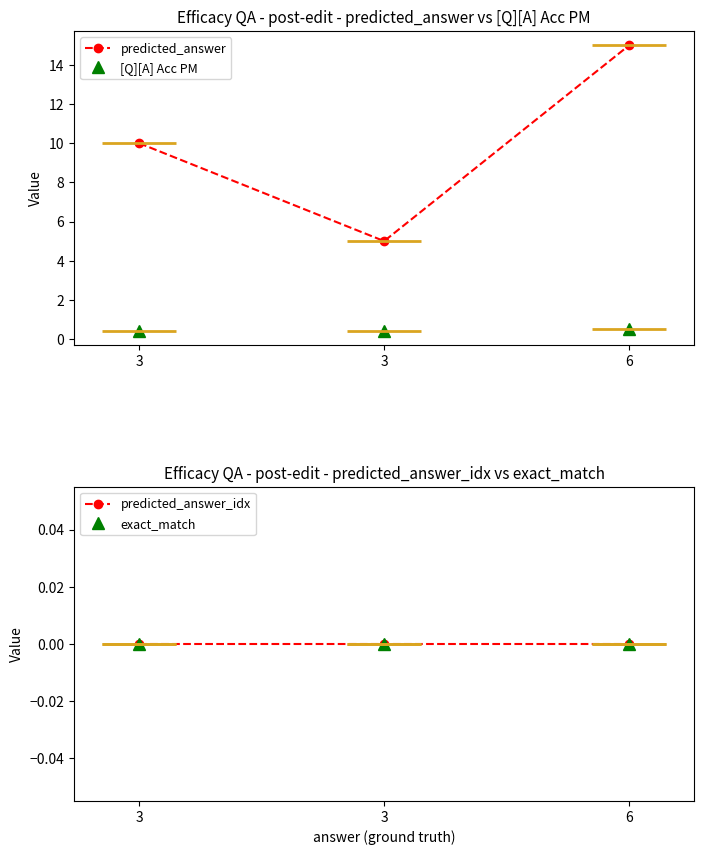

What is the spread (max minus min) of values at 3?

10.0